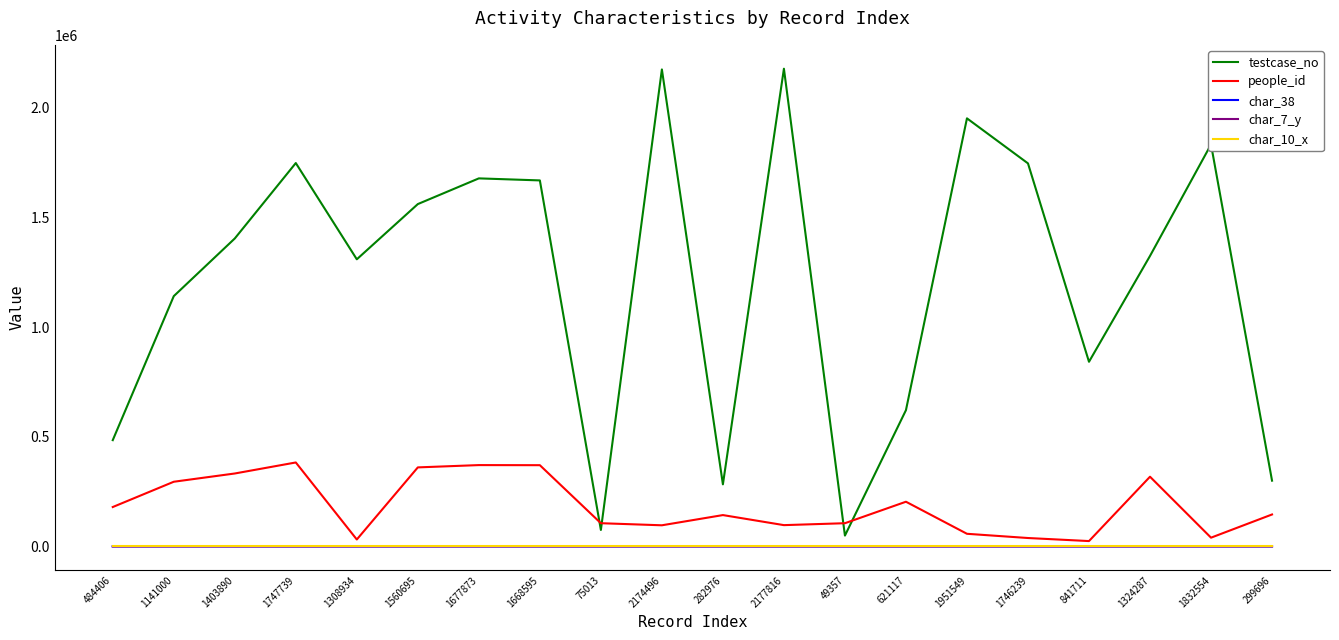

Is it true that char_10_x equals 0 at 1747739?

True